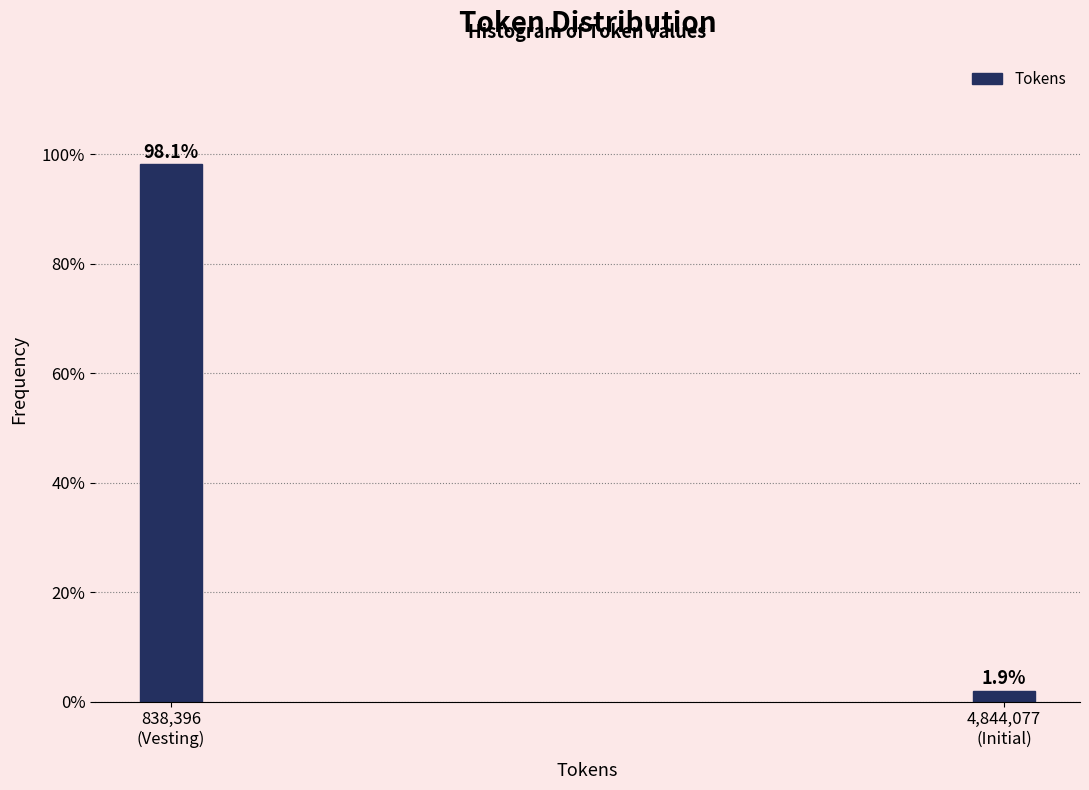

Reading right to left, extract all data points from this chart.

1.9	98.1